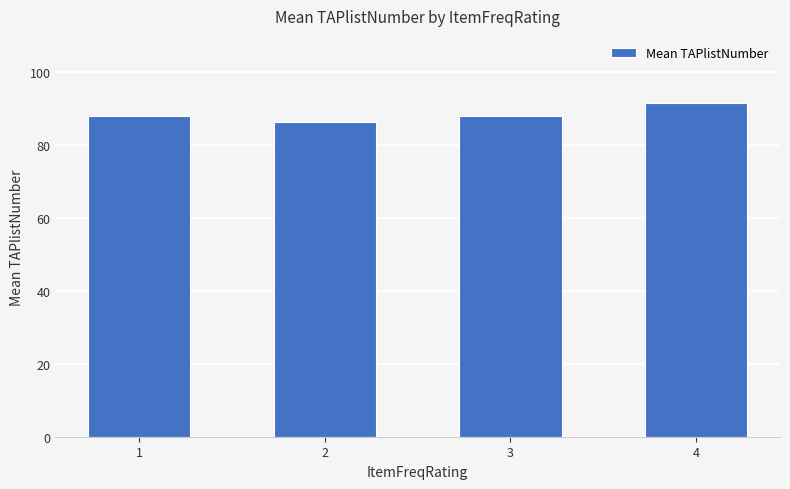

Does the chart contain any negative values?

No